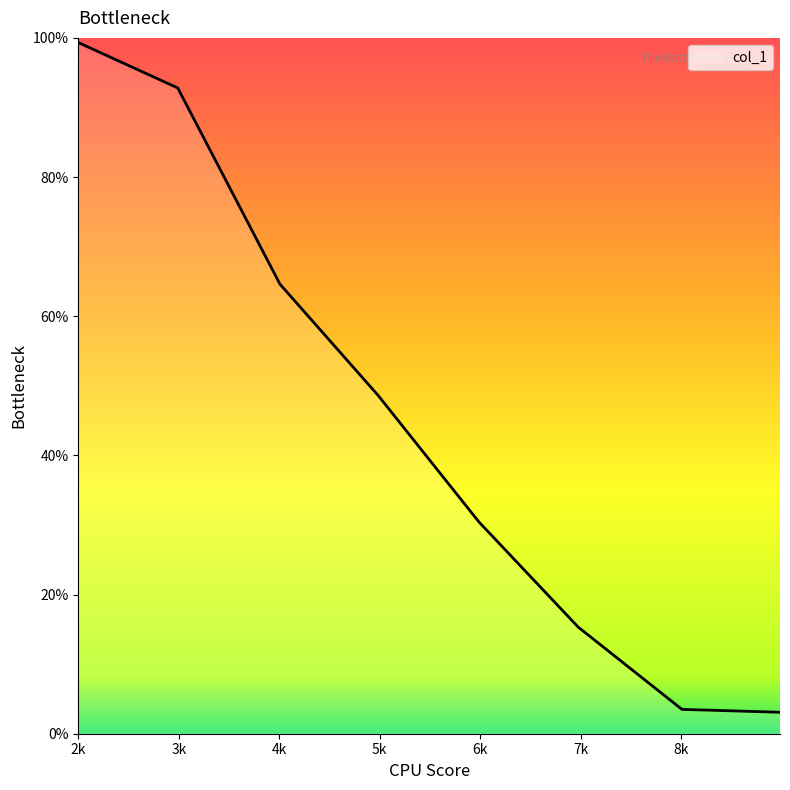

Does the chart have visible grid lines?

No